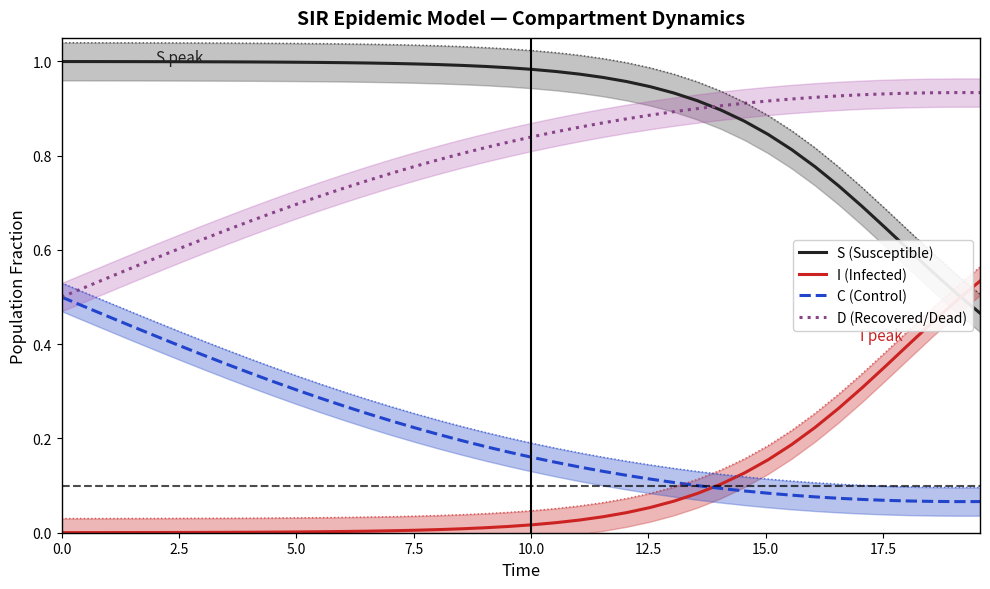

What is the label of the 9th point from the left?

20.0